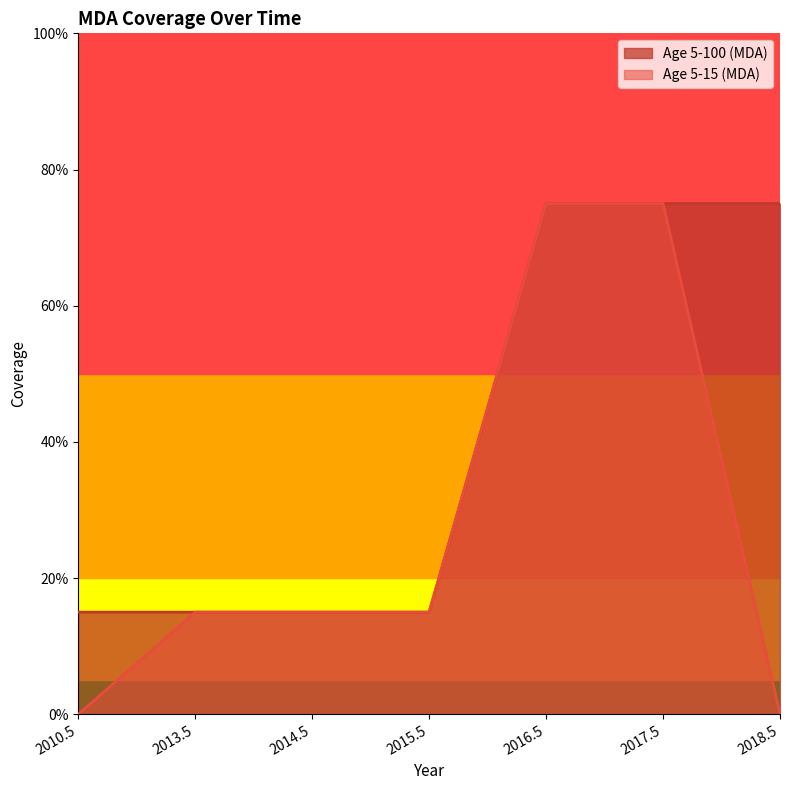

Does the chart display data point markers on the line(s)?

No